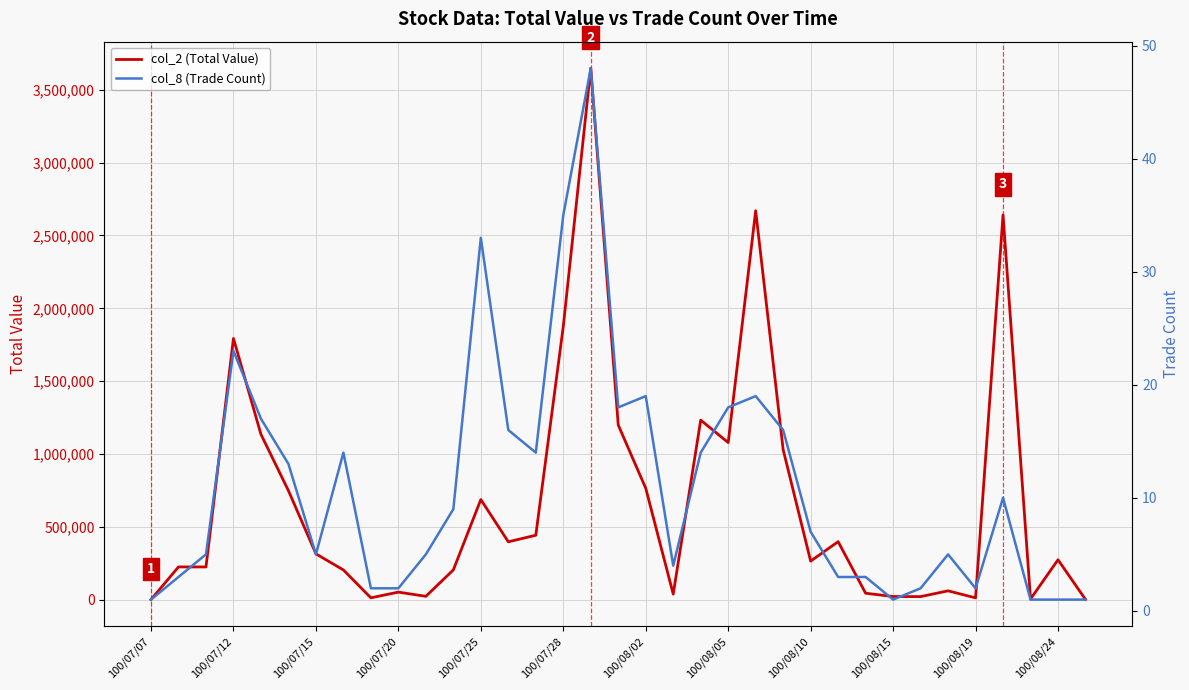

Which series has the widest spread of values?

col_2 (Total Value)